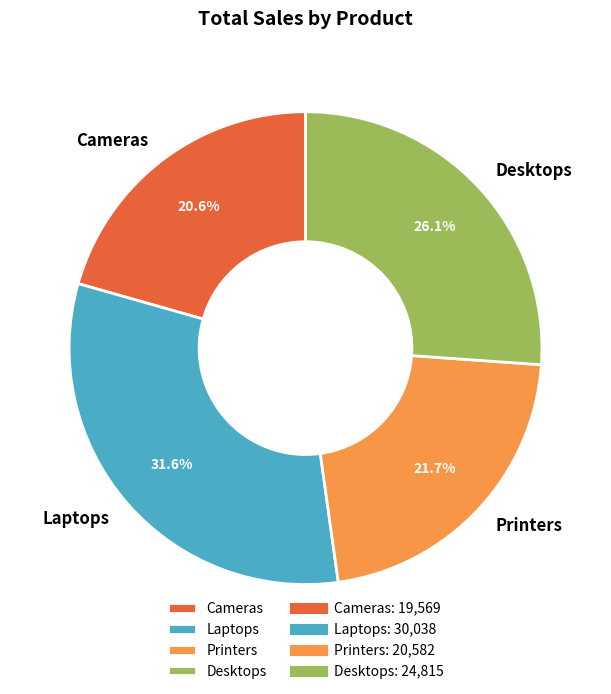

Rank the categories by value from highest to lowest.

Laptops, Desktops, Printers, Cameras